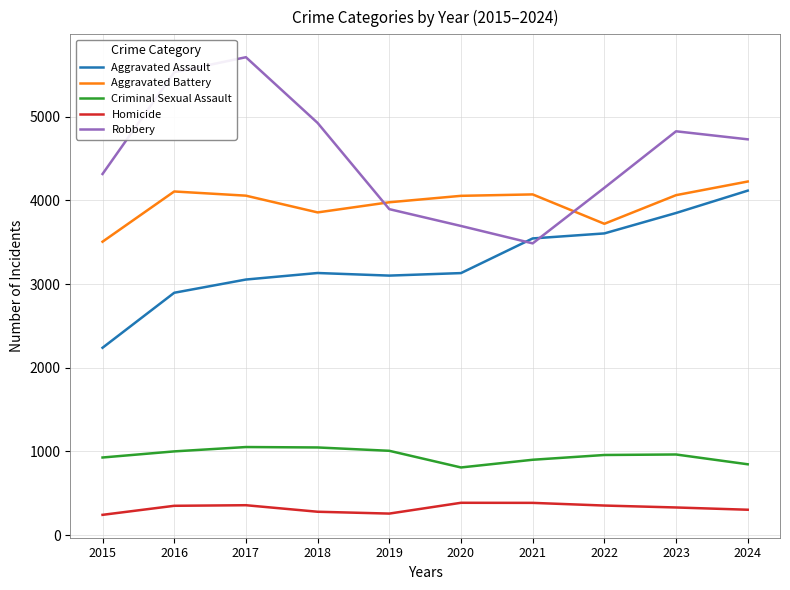

True or false: Robbery has a value of 3486 at 2021.

True